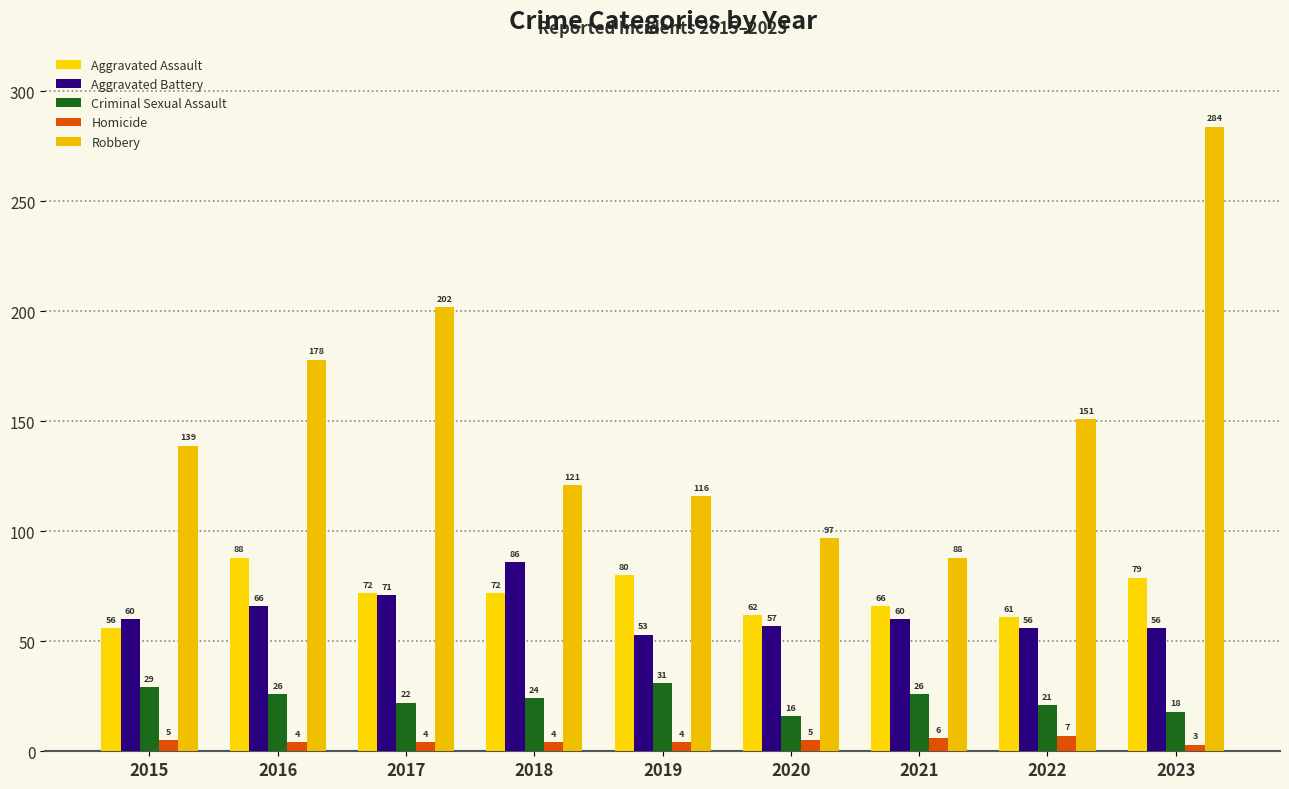

What is the spread (max minus min) of values at 2022?

144